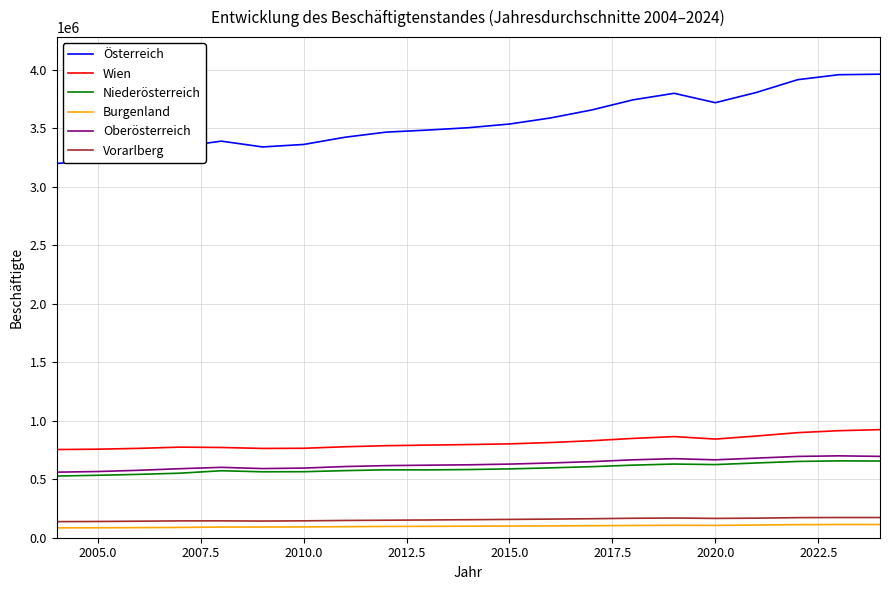

What is the maximum value shown in the chart?

3960673